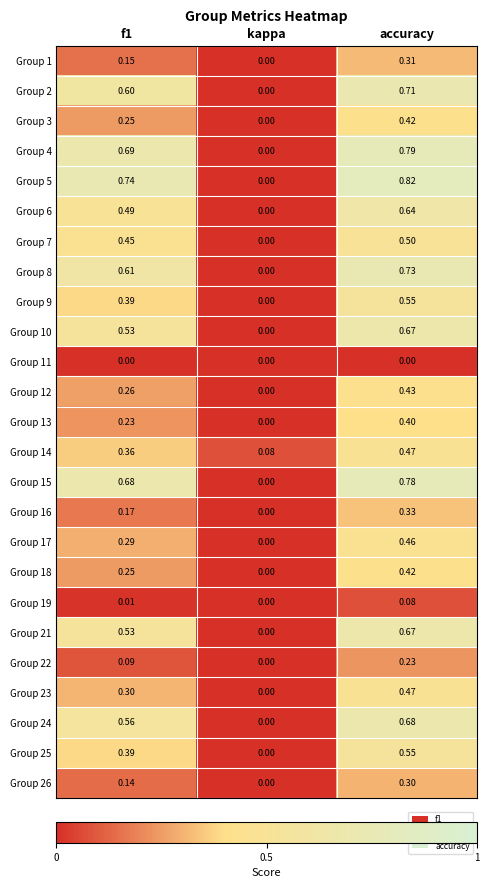

Where is Group 25 nearest to the value 0?

kappa